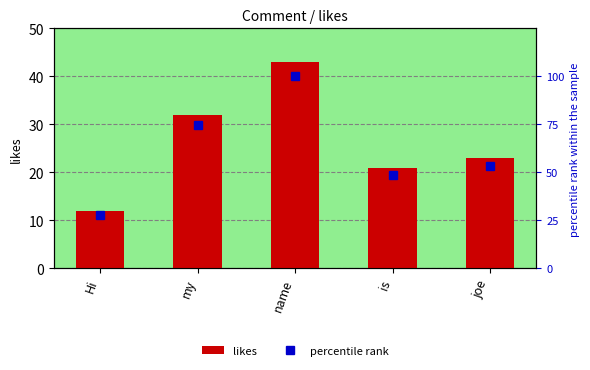

True or false: likes has a value of 12.0 at joe.

False